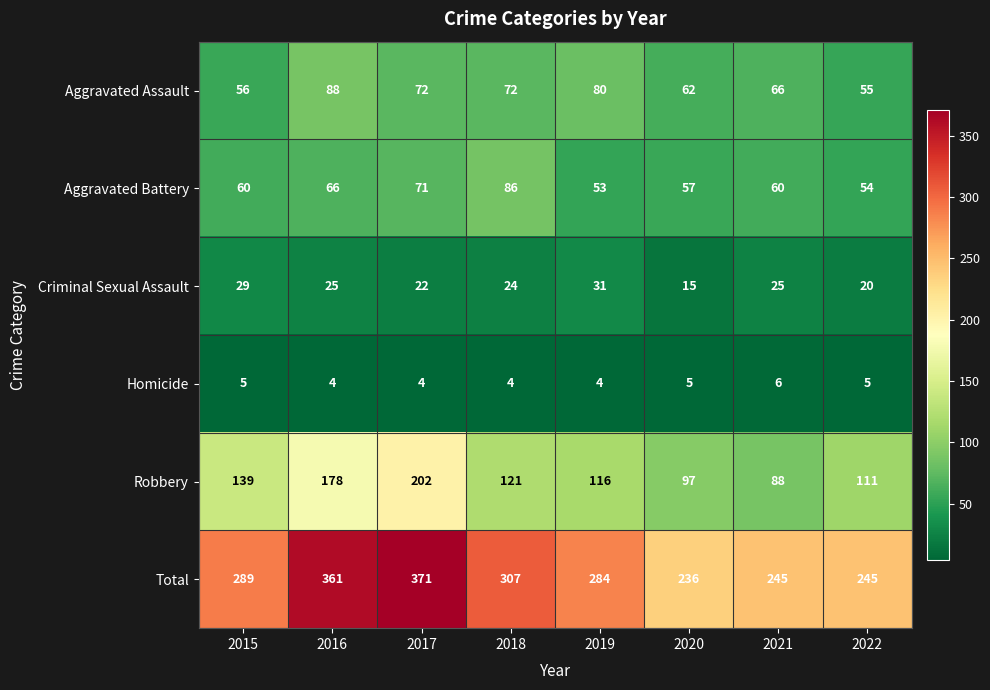

Between 2019 and 2020, which series saw the biggest shift?

Total